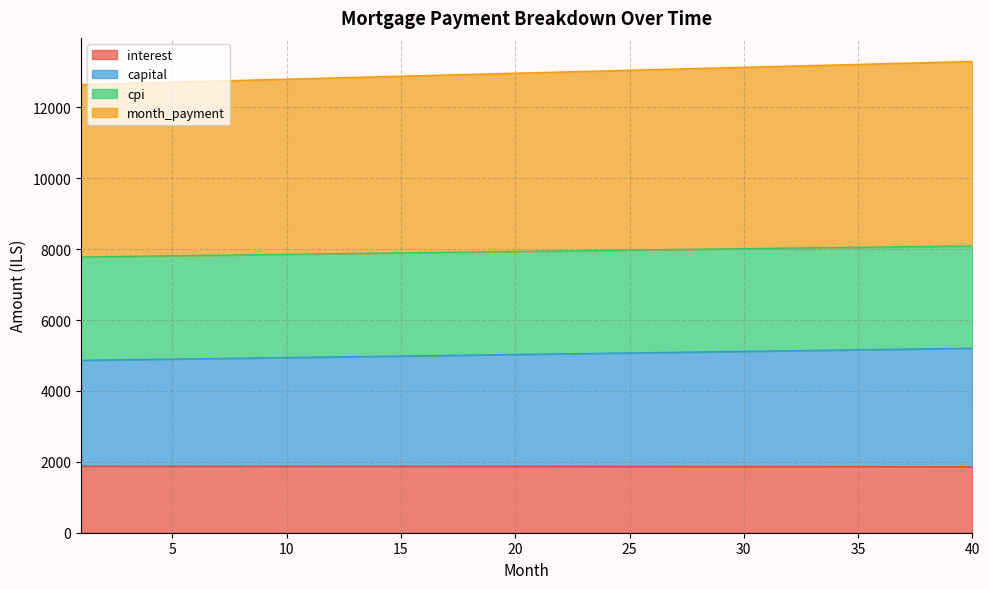

True or false: month_payment and interest cross at least once.

False